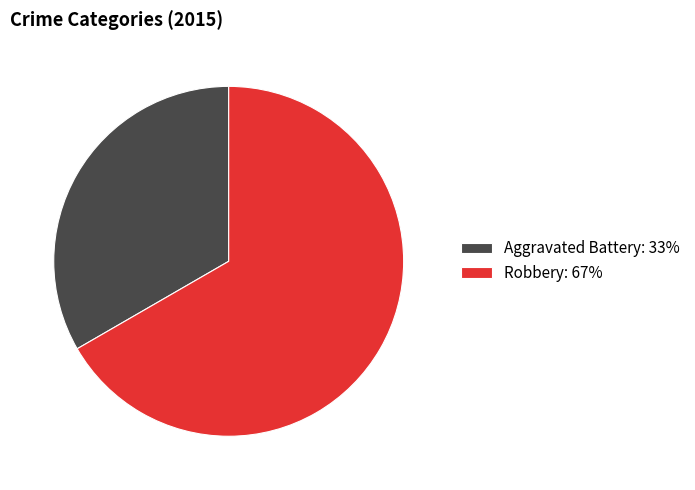

Combined, do Robbery: 67% and Aggravated Battery: 33% account for over 50%?

Yes